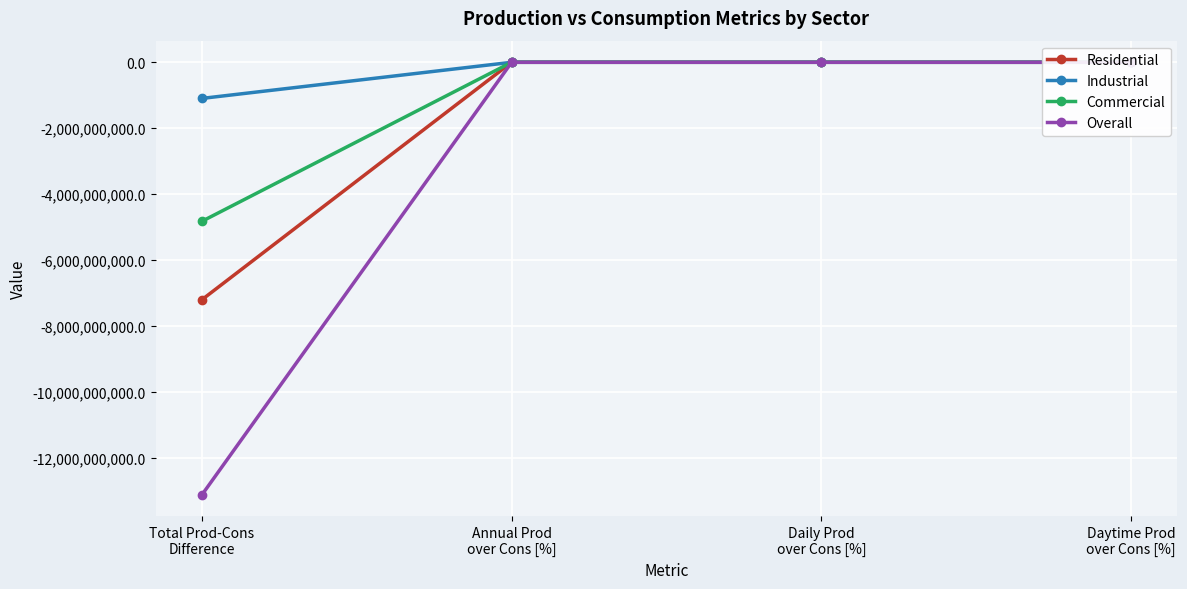

What position from the right is Daily Prod
over Cons [%]?

2